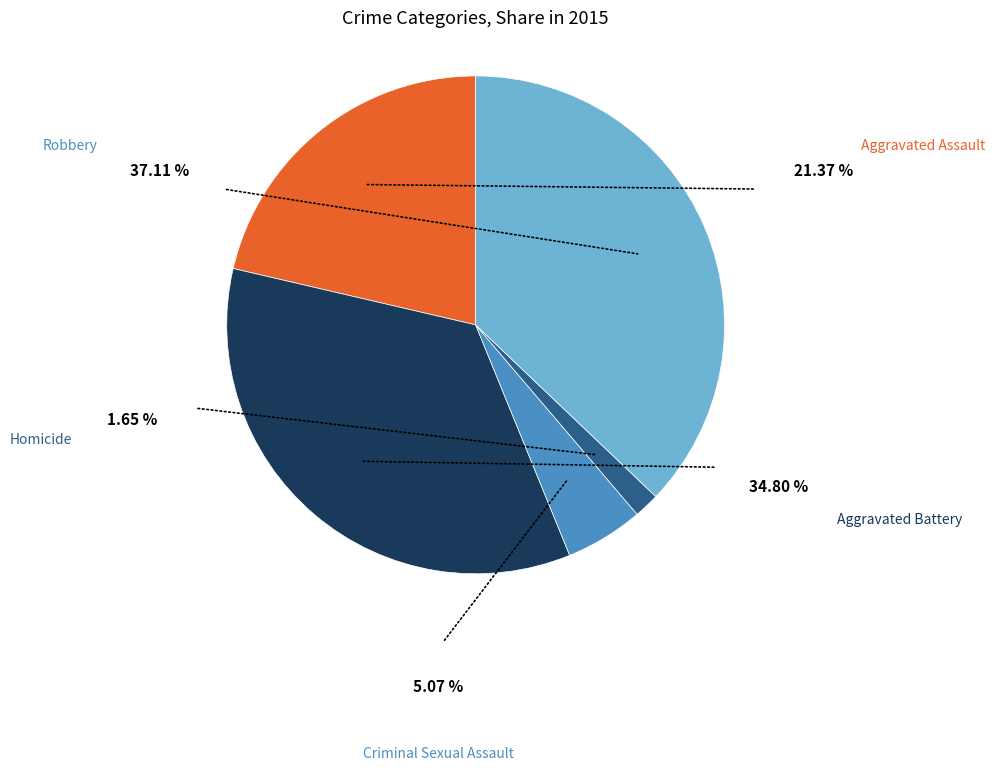

Does any single category account for the majority?

No